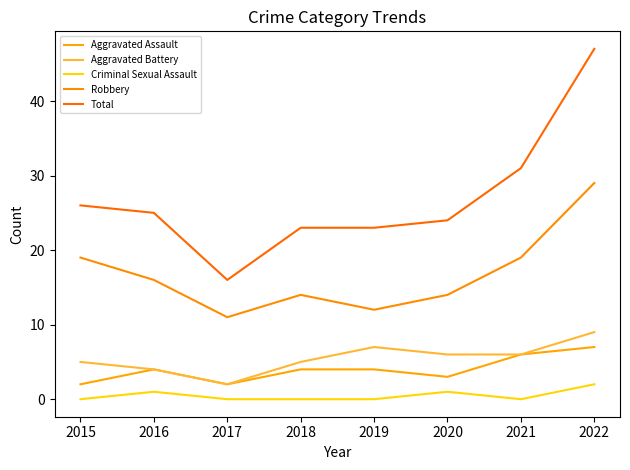

Does the chart have visible grid lines?

No